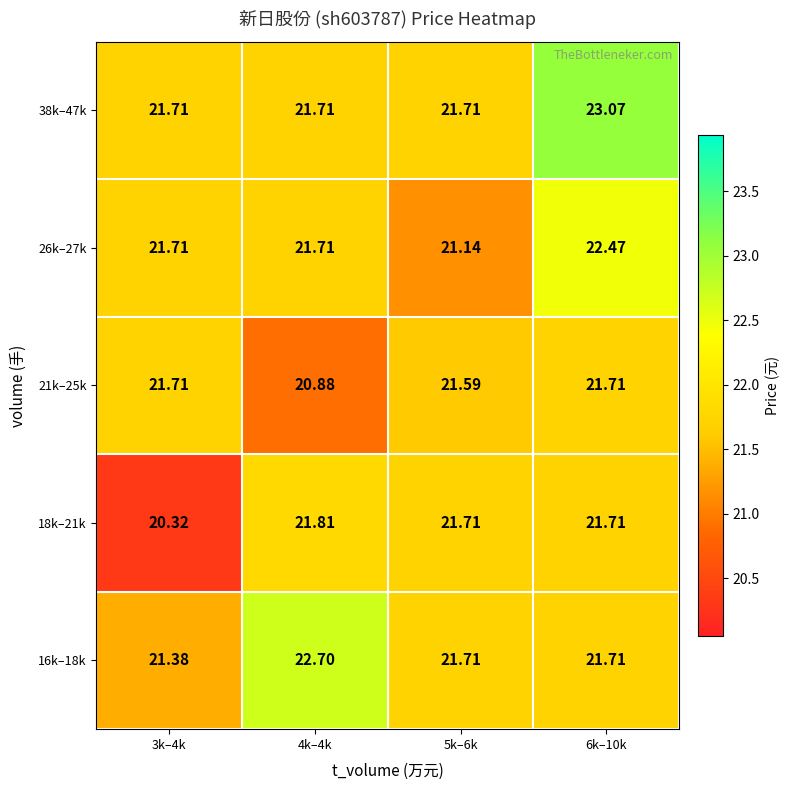

How many data points in 18k–21k are less than 21?

1